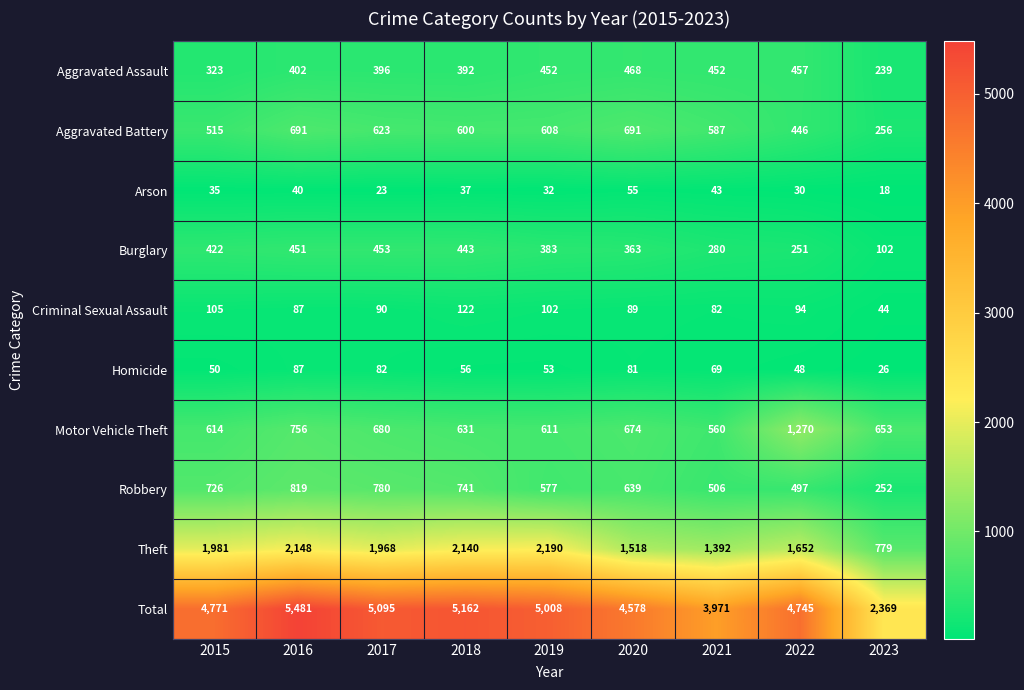

At which label is Total closest to 3925?

2021